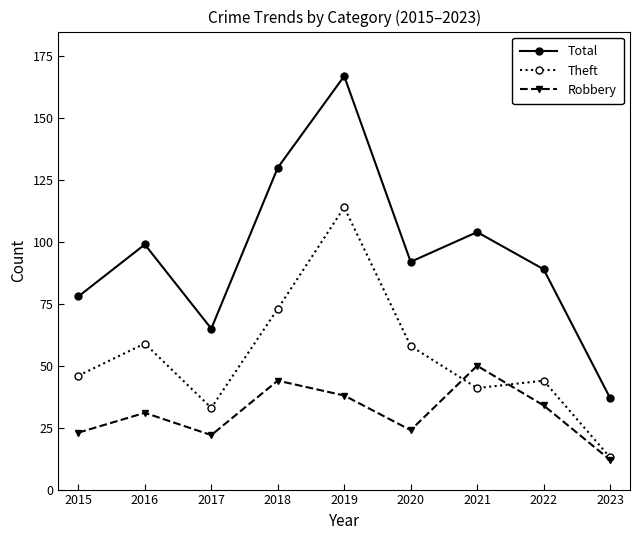

What is the lowest value of the Robbery series?

12